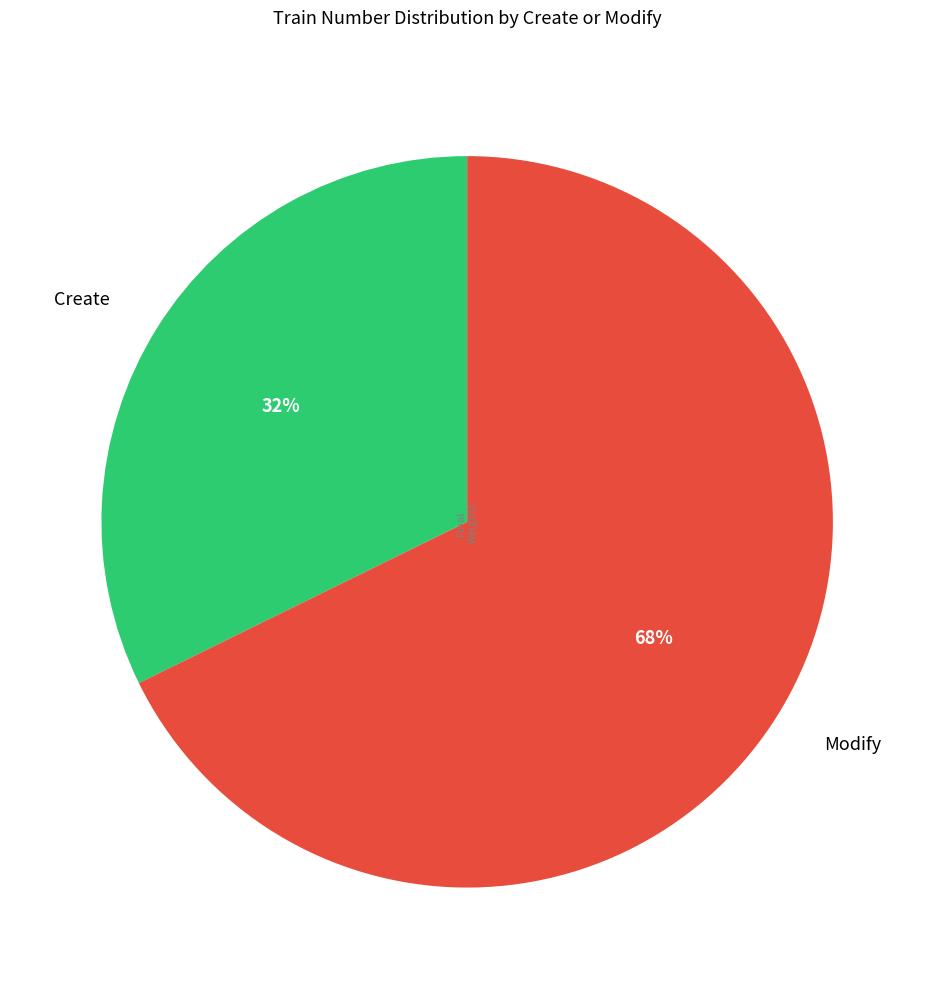

True or false: Create accounts for 38% of the total.

False